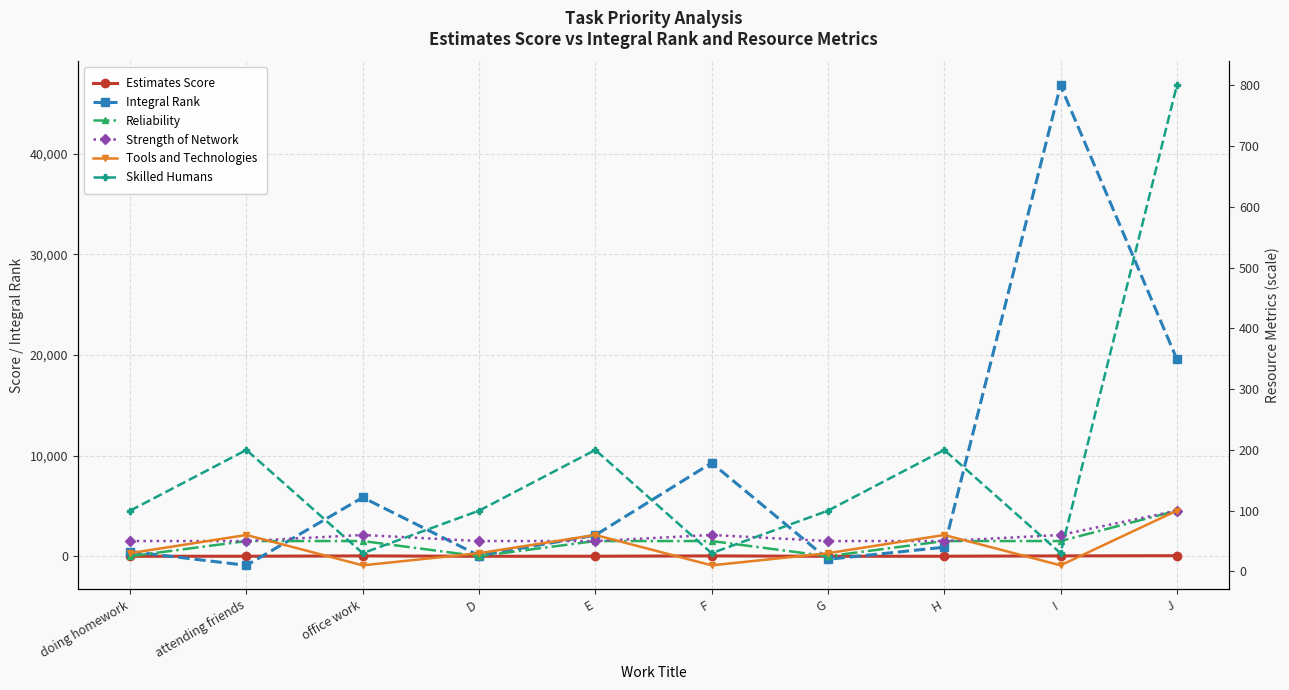

Reading left to right, list all the values displayed in this chart.

Estimates Score: 1.8	6.1	38.6	1.8	6.1	38.6	1.8	6.1	38.6	56.3
Integral Rank: 476.0	-900.0	5850.0	61.0	2100.0	9282.0	-300.0	900.0	46800.0	19600.0
Reliability: 25.0	50.0	50.0	25.0	50.0	50.0	25.0	50.0	50.0	100.0
Strength of Network: 50.0	50.0	60.0	50.0	50.0	60.0	50.0	50.0	60.0	100.0
Tools and Technologies: 30.0	60.0	10.0	30.0	60.0	10.0	30.0	60.0	10.0	100.0
Skilled Humans: 100.0	200.0	30.0	100.0	200.0	30.0	100.0	200.0	30.0	800.0